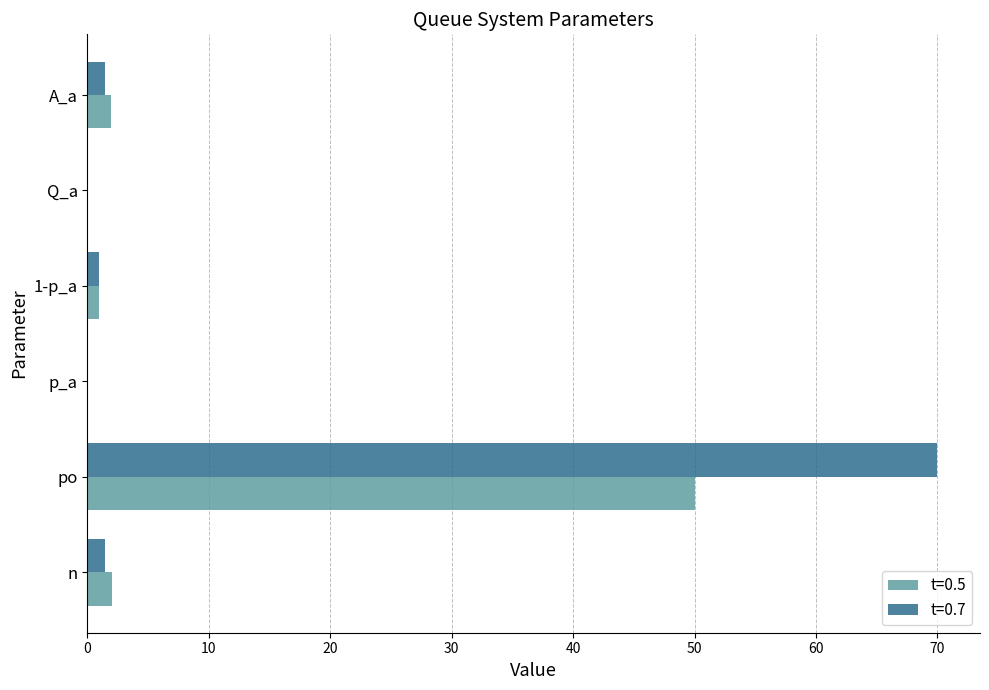

What is the total value across all series at po?

120.0